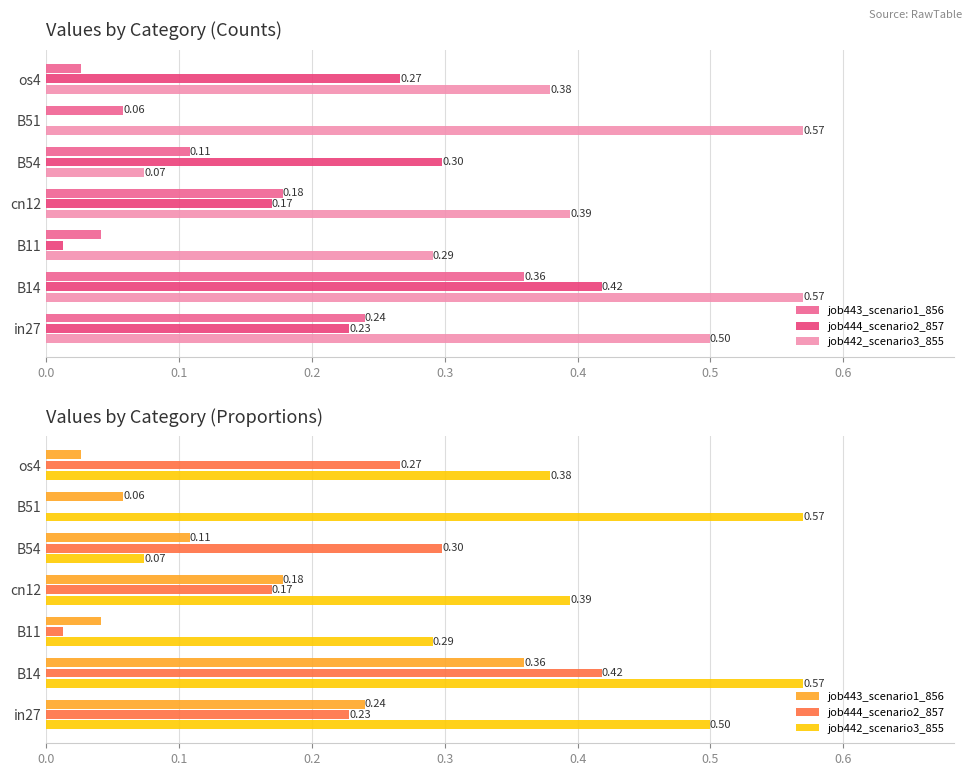

Reading left to right, what are all the values shown in this chart?

job443_scenario1_856: 0.2	0.4	0.0	0.2	0.1	0.1	0.0
job444_scenario2_857: 0.2	0.4	0.0	0.2	0.3	0.0	0.3
job442_scenario3_855: 0.5	0.6	0.3	0.4	0.1	0.6	0.4